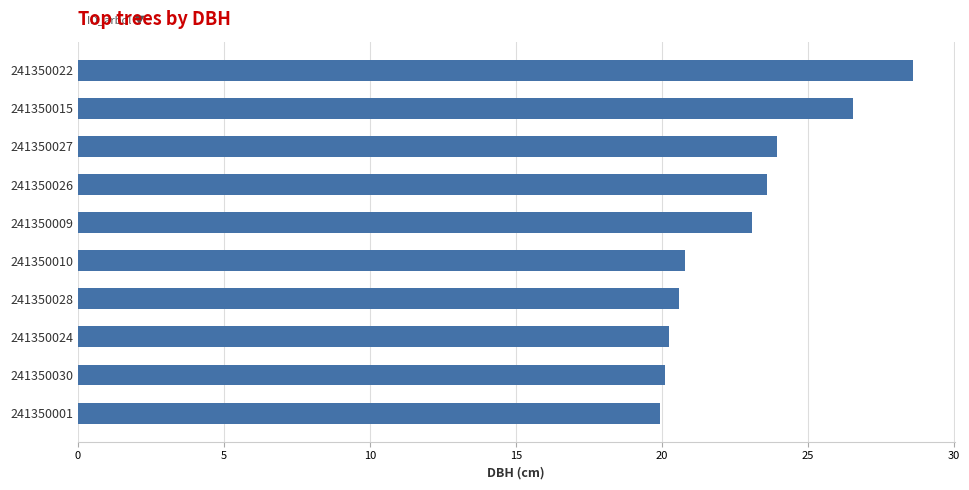

What is the ratio of the value at 241350010 to the value at 241350026?

0.9